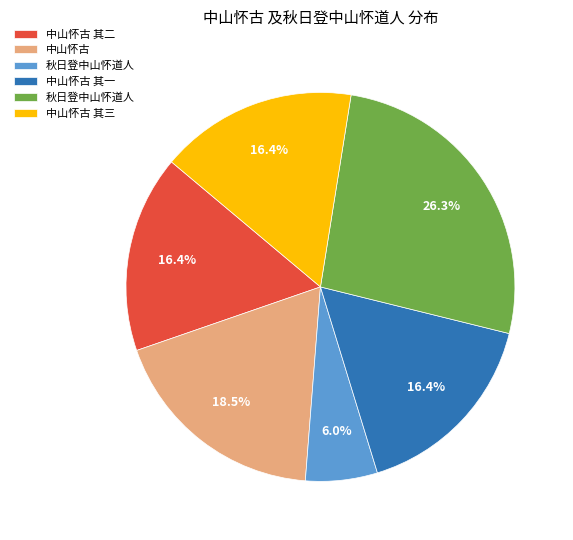

Is there a majority slice in this chart?

No